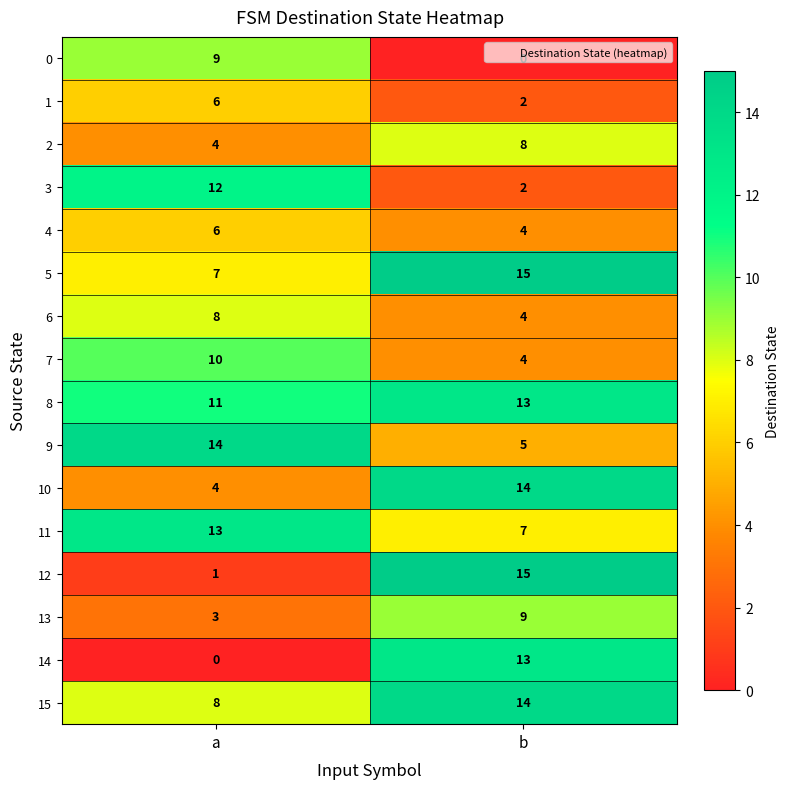

Is it true that 13 equals 9 at b?

True